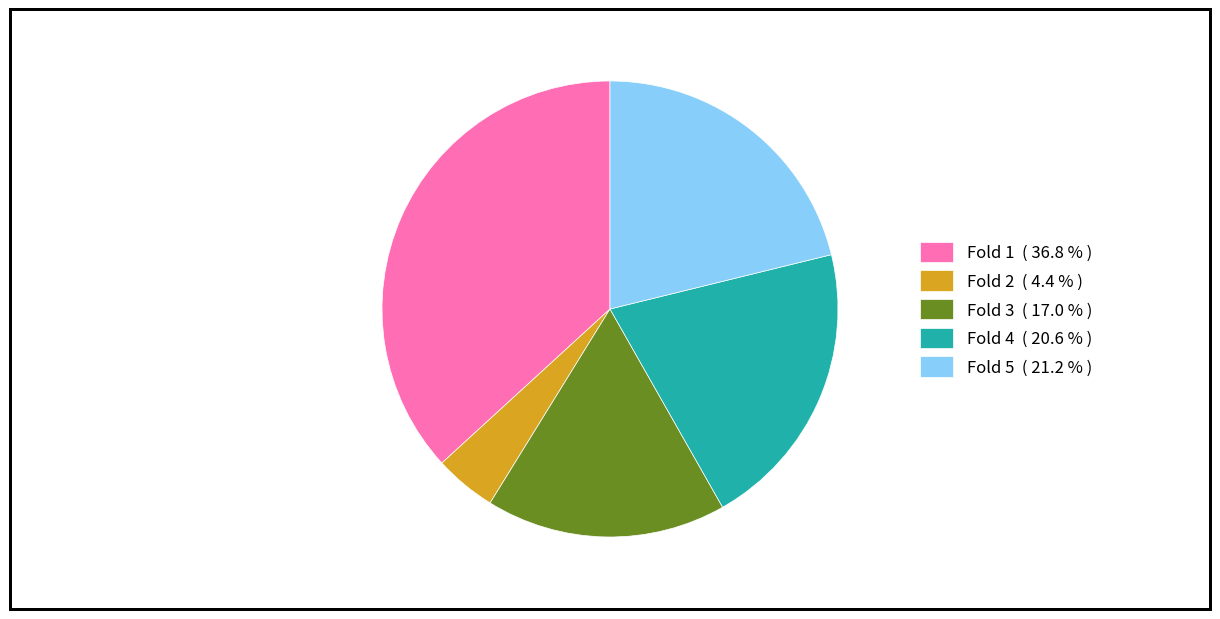

Do Fold 4 ( 20.6 % ) and Fold 3 ( 17.0 % ) together represent more than half of the pie?

No